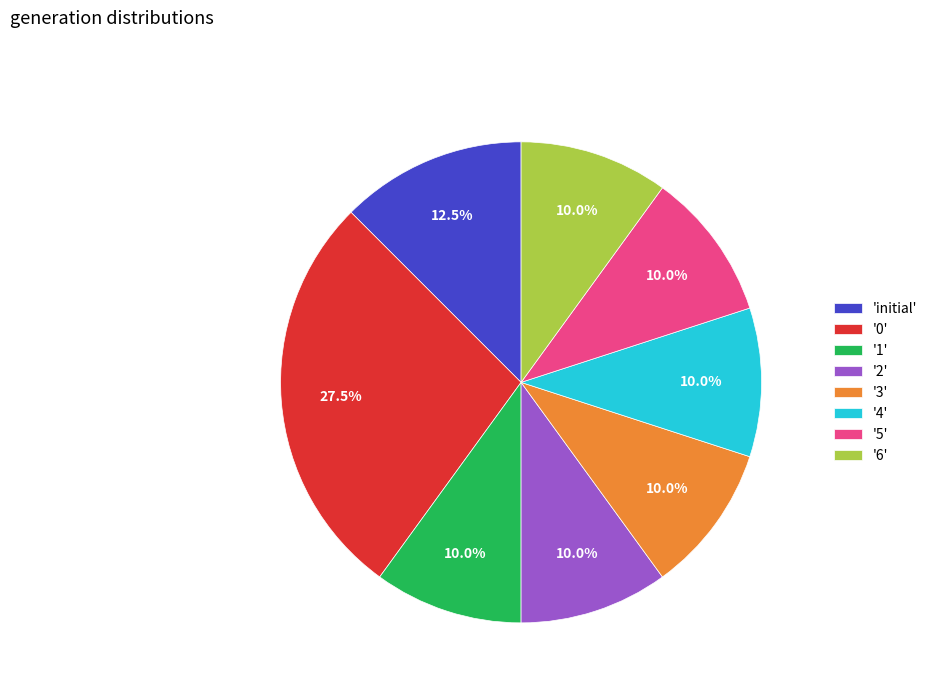

Between '3' and '0', which is larger?

'0'